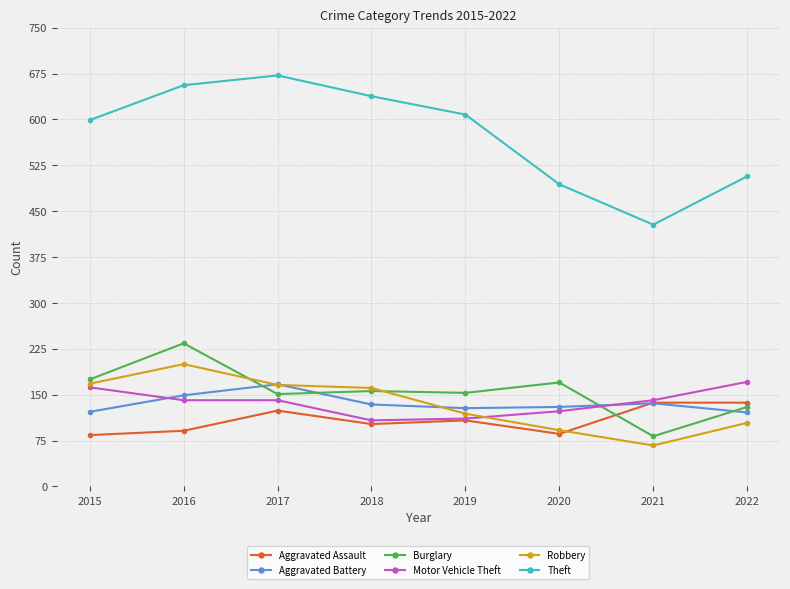

Where does the Aggravated Battery series first go above 134?

2016